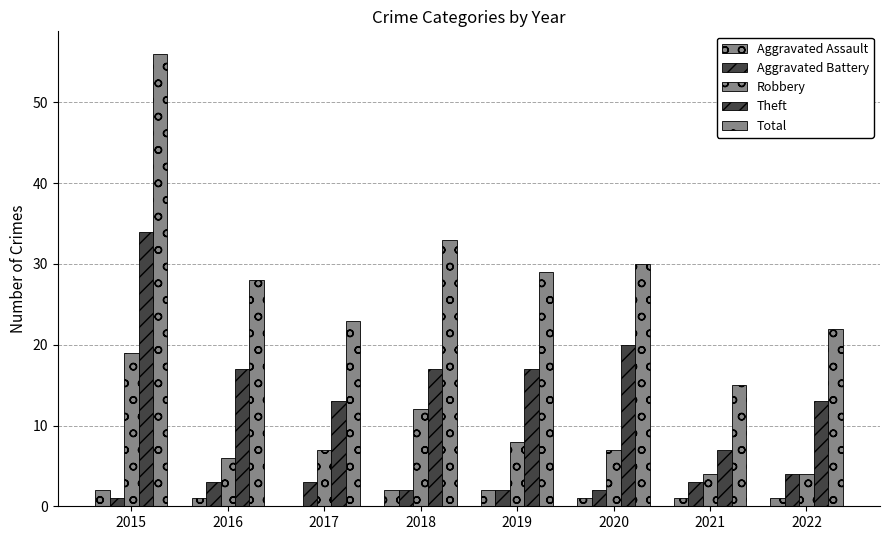

What is the difference between the maximum and minimum values in the Total series?

41